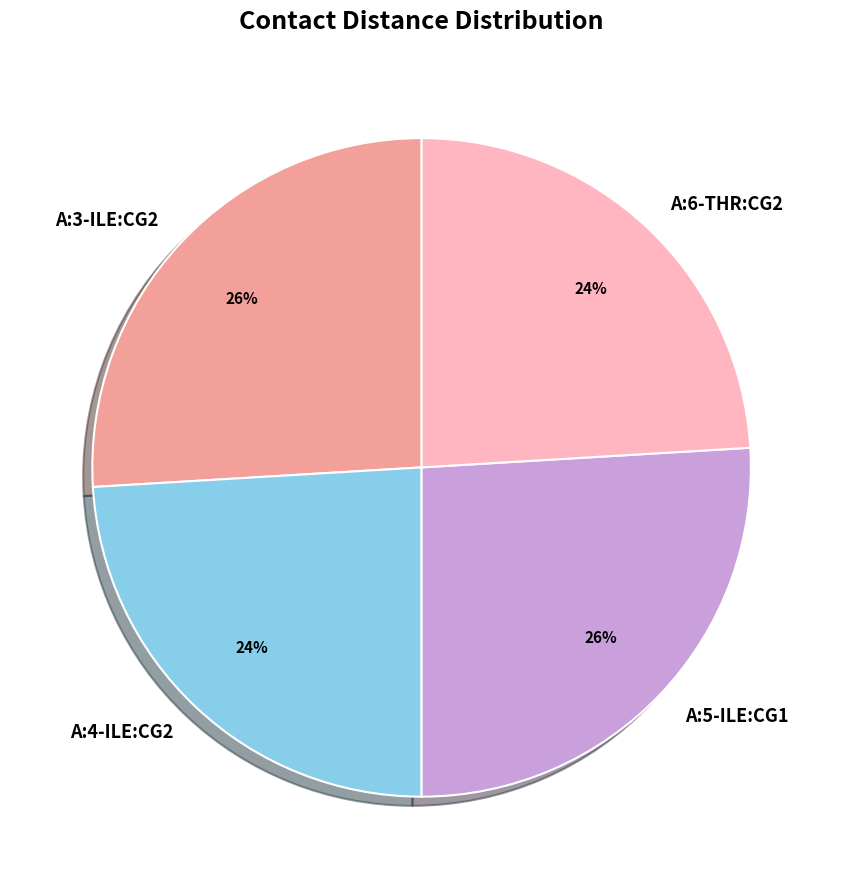

To the nearest percent, what portion does A:5-ILE:CG1 represent?

26%